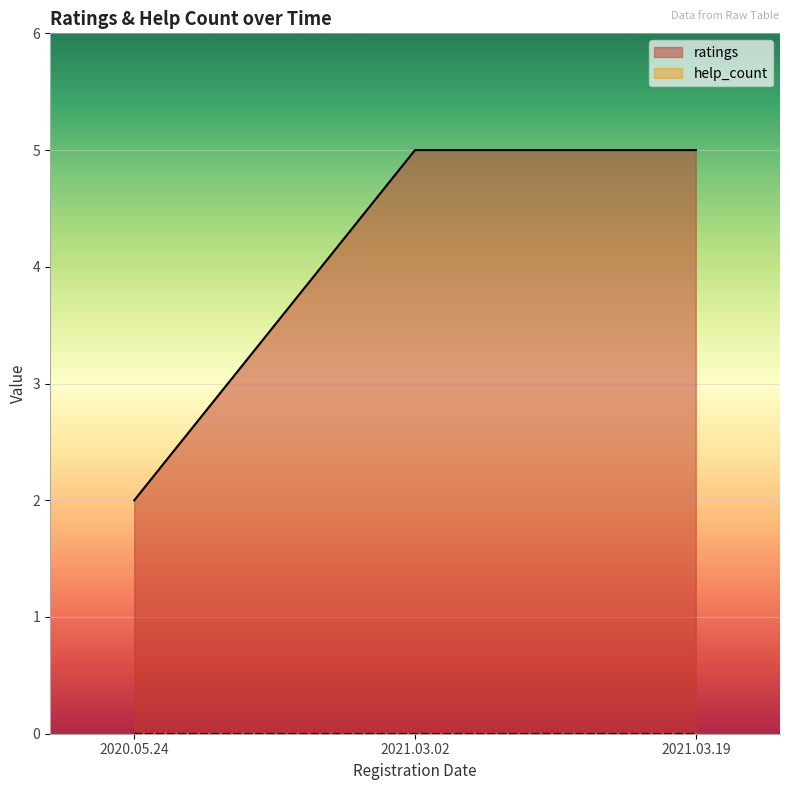

At which category does the chart reach its peak across all series?

2021.03.02